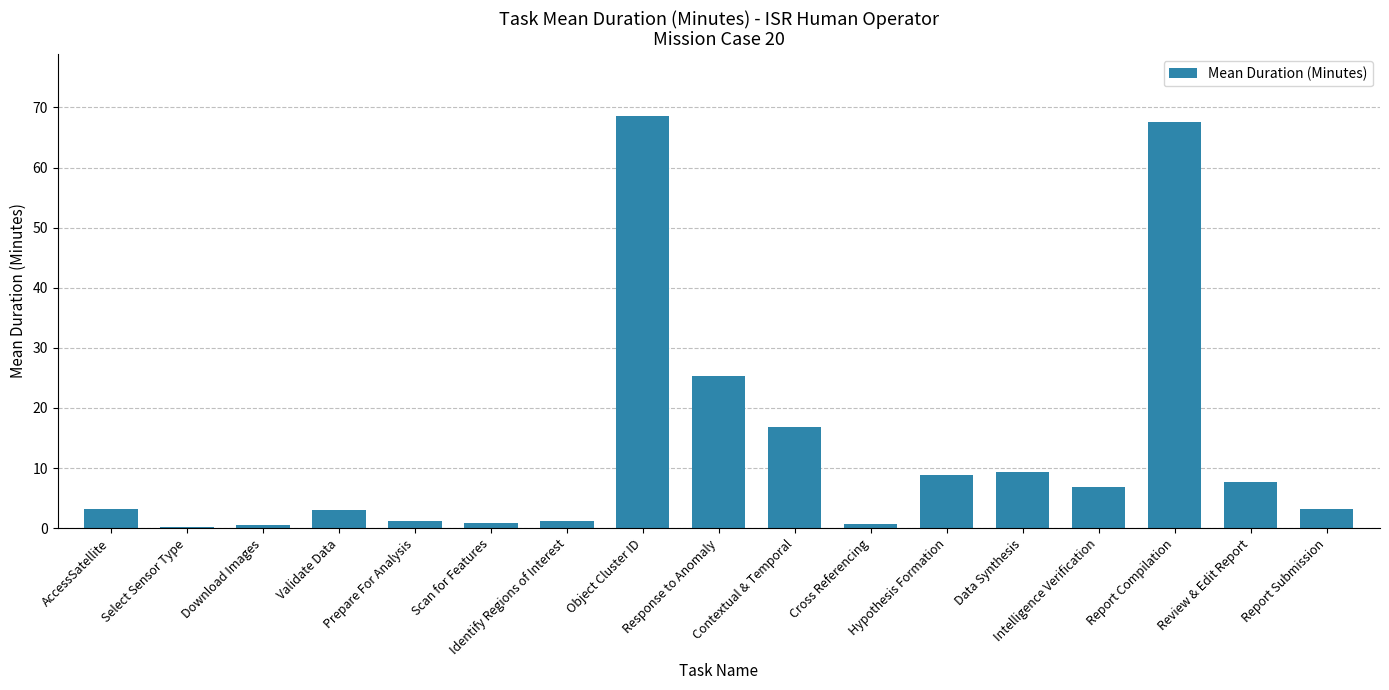

What is the difference between the maximum and minimum values?

68.4